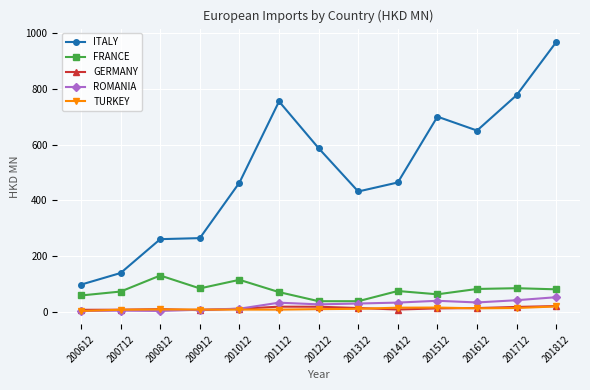

Is the value of ROMANIA at 200812 greater than the value of ITALY at 201012?

No